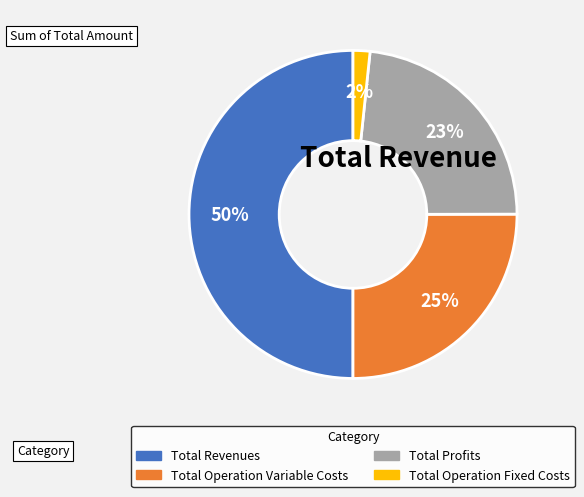

To the nearest percent, what is the difference between the largest and smallest slice percentages?

48%